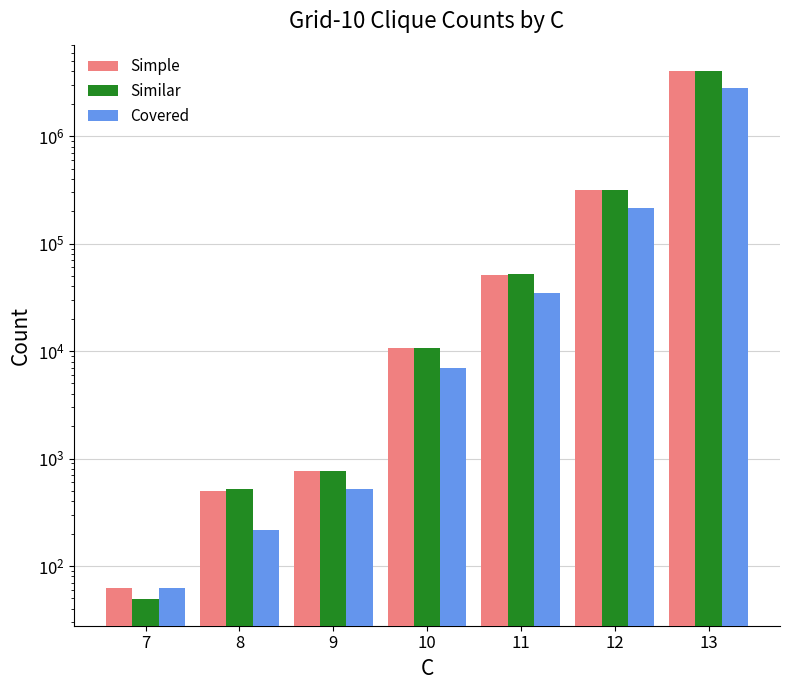

What is the value of the Similar bar at the 4th from the left?

10692